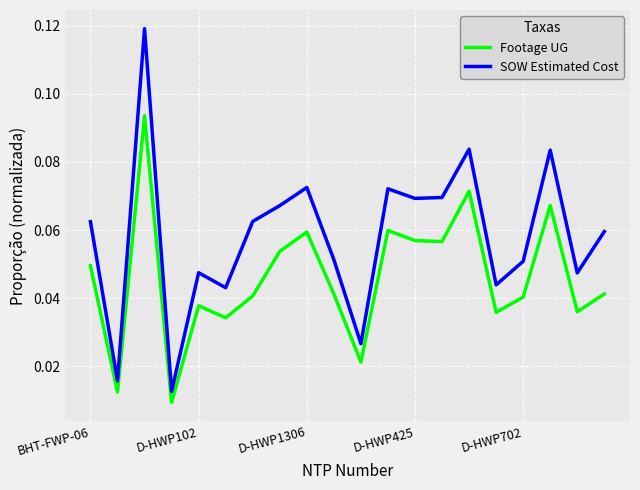

True or false: SOW Estimated Cost and Footage UG intersect in this chart.

False